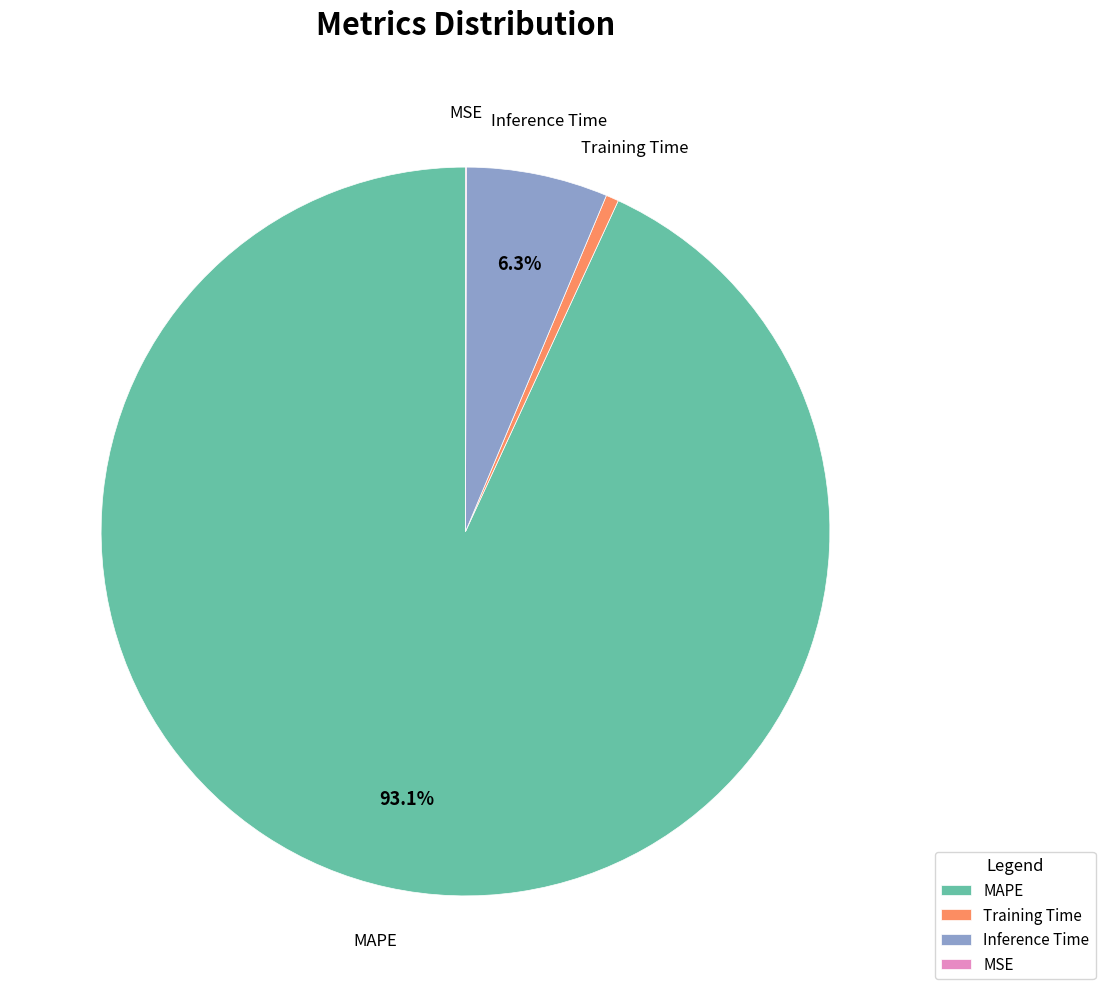

Does Inference Time represent more than half of the total?

No